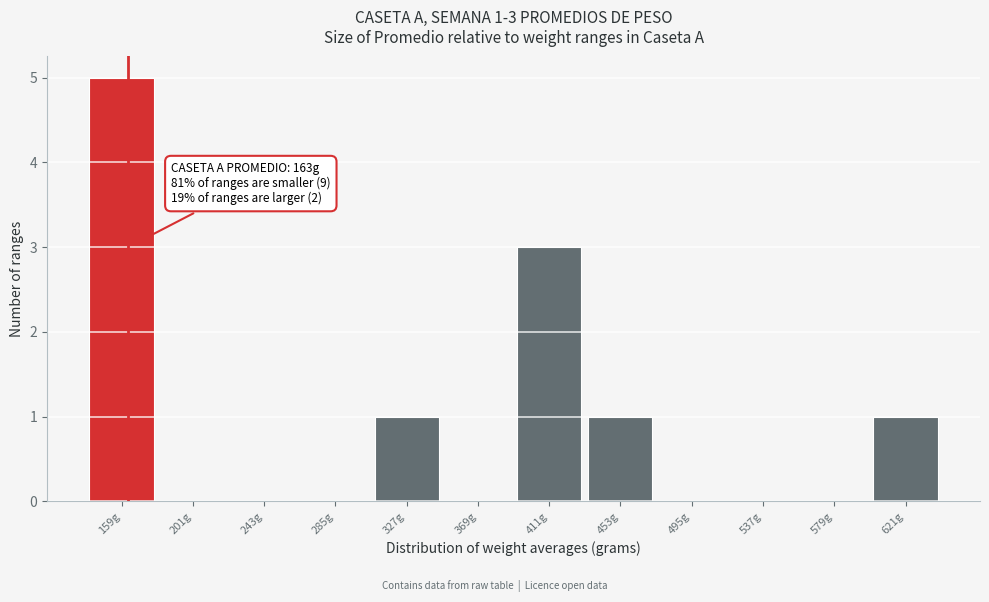

Over which range of the x-axis is the bar tallest?

140 to 180